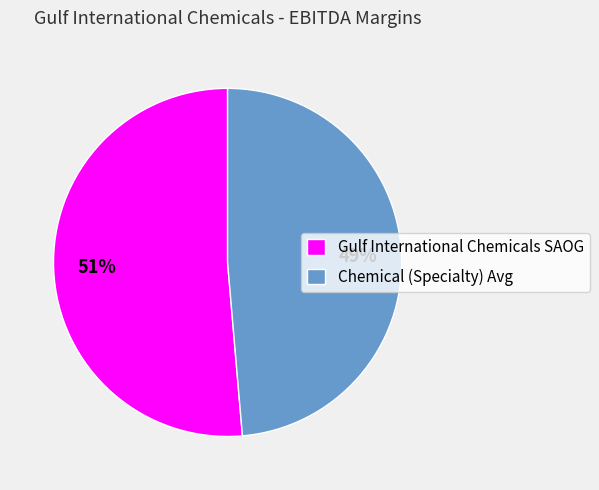

Which category has the biggest portion of the pie?

Gulf International Chemicals SAOG